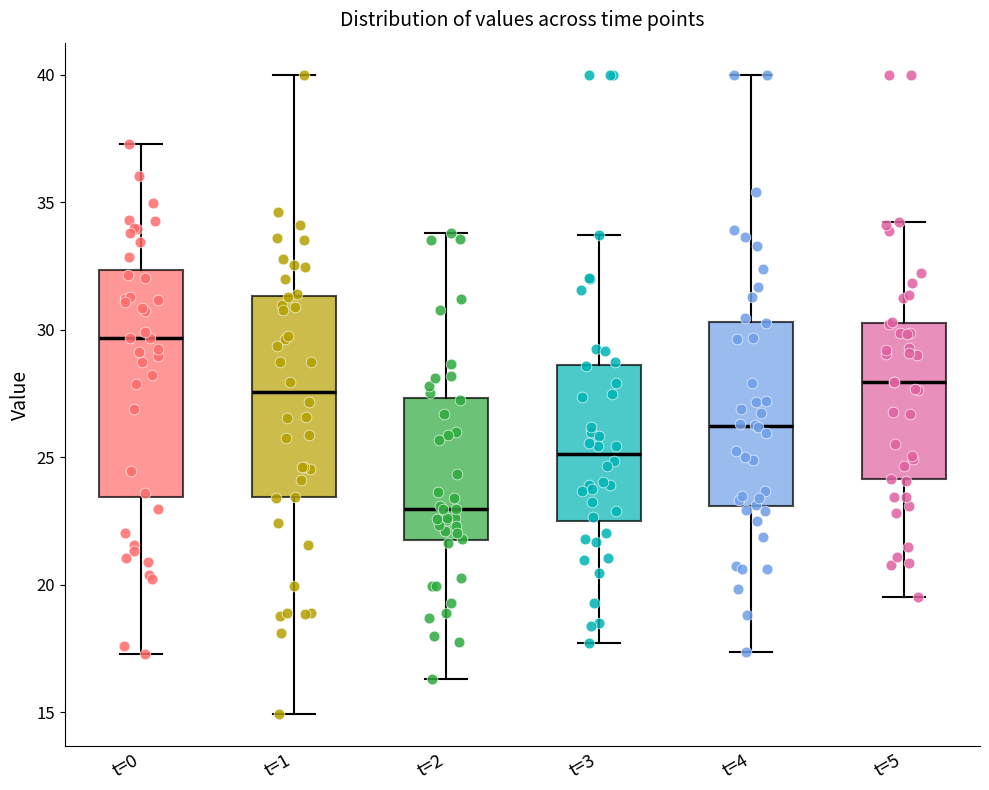

Reading left to right, transcribe this box plot: for each box, give where its median line is, the range the box spans, and where its two whiskers end, as read against the y-axis. The values are not printed on the chart, so give them approximately, as read against the axis.

t=0: median 29.5, box 23.5 to 32.5, whiskers 17.5 to 37.5
t=1: median 27.5, box 23.5 to 31.5, whiskers 15.0 to 40.0
t=2: median 23.0, box 21.5 to 27.5, whiskers 16.5 to 34.0
t=3: median 25.0, box 22.5 to 28.5, whiskers 17.5 to 33.5
t=4: median 26.0, box 23.0 to 30.5, whiskers 17.5 to 40.0
t=5: median 28.0, box 24.0 to 30.5, whiskers 19.5 to 34.0